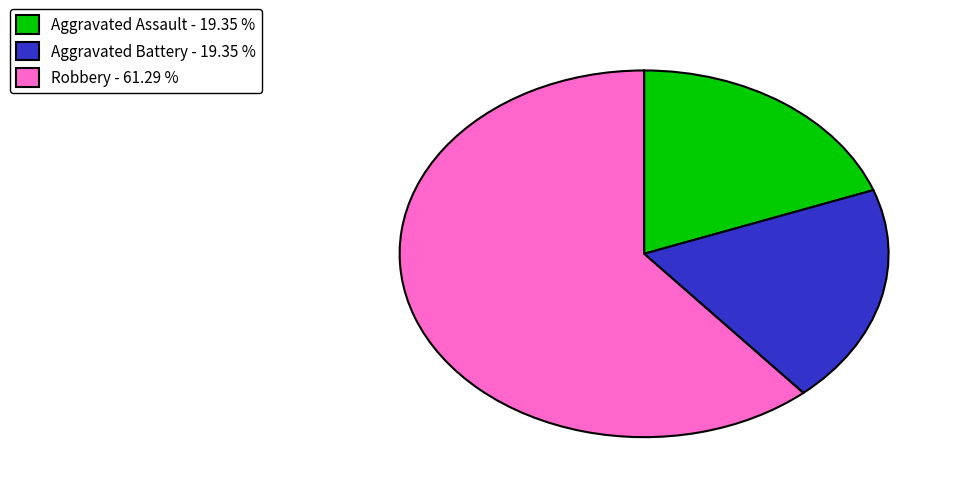

Which category accounts for the majority?

Robbery - 61.29 %